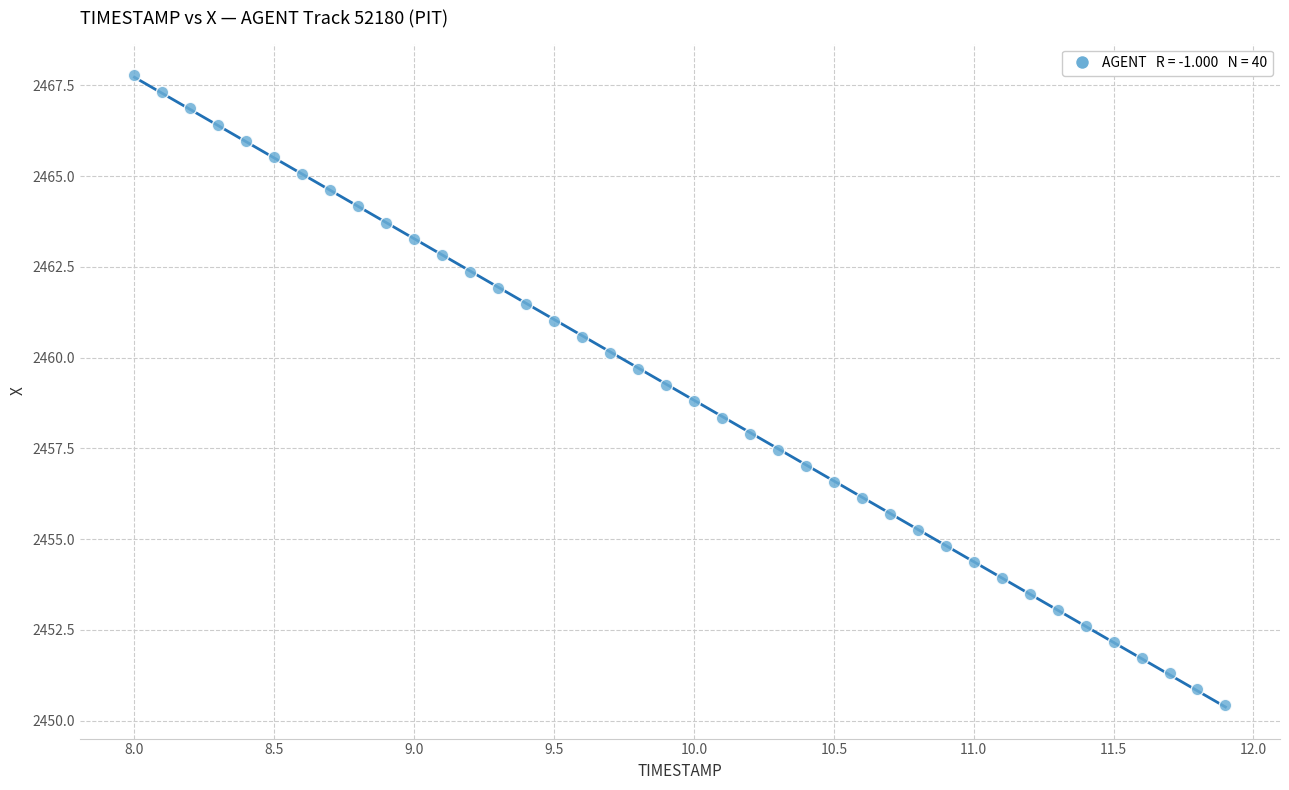

What is the range of X values (max minus min)?

3.9